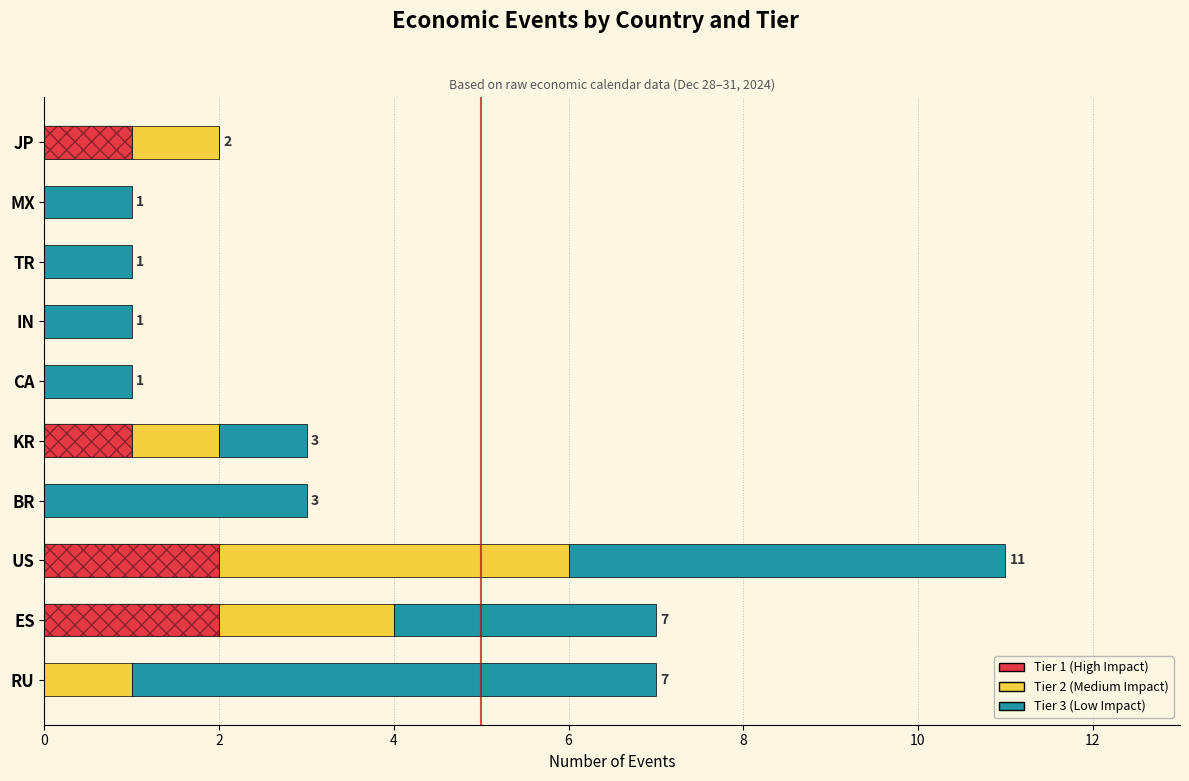

What is the difference between the maximum and minimum values in the Tier 2 series?

4